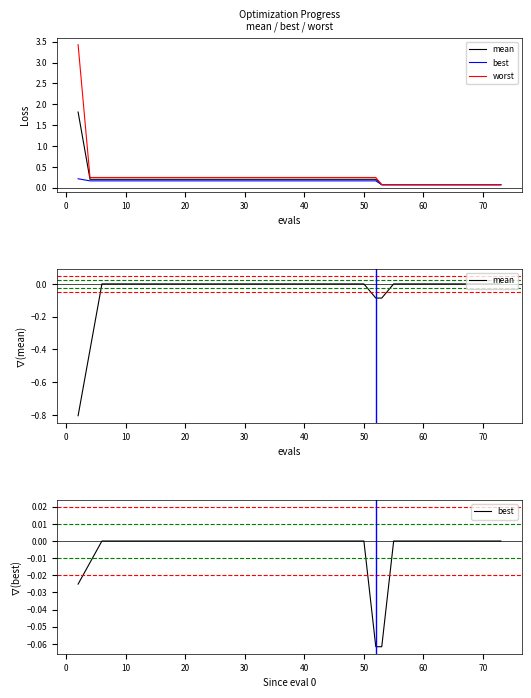

What is the maximum value for worst?

3.4